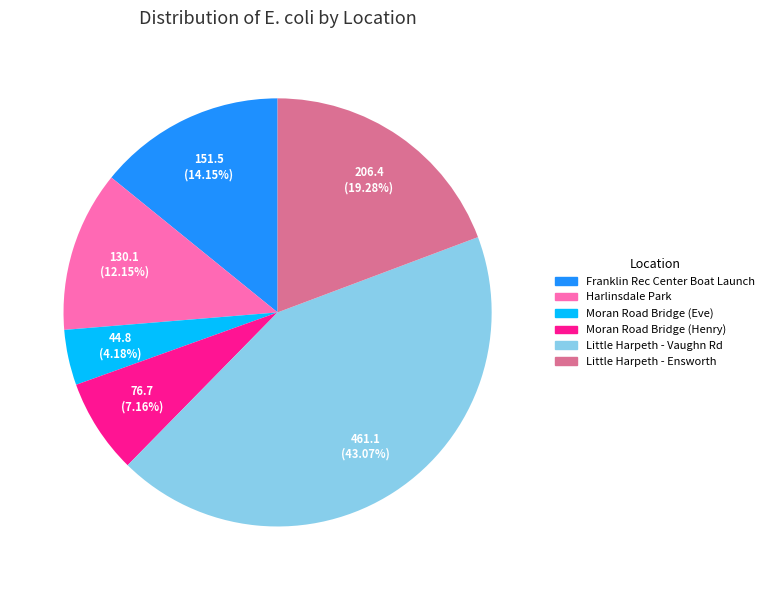

To the nearest percent, what percentage of the pie is Franklin Rec Center Boat Launch?

14%